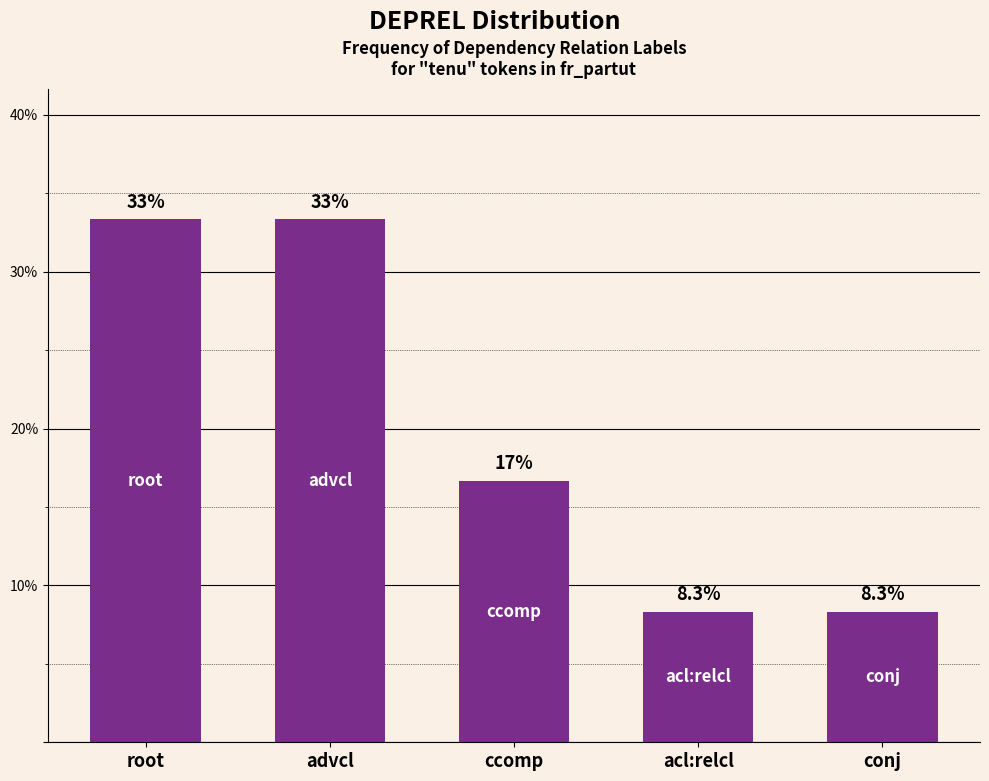

Between ccomp and root, which is larger?

root